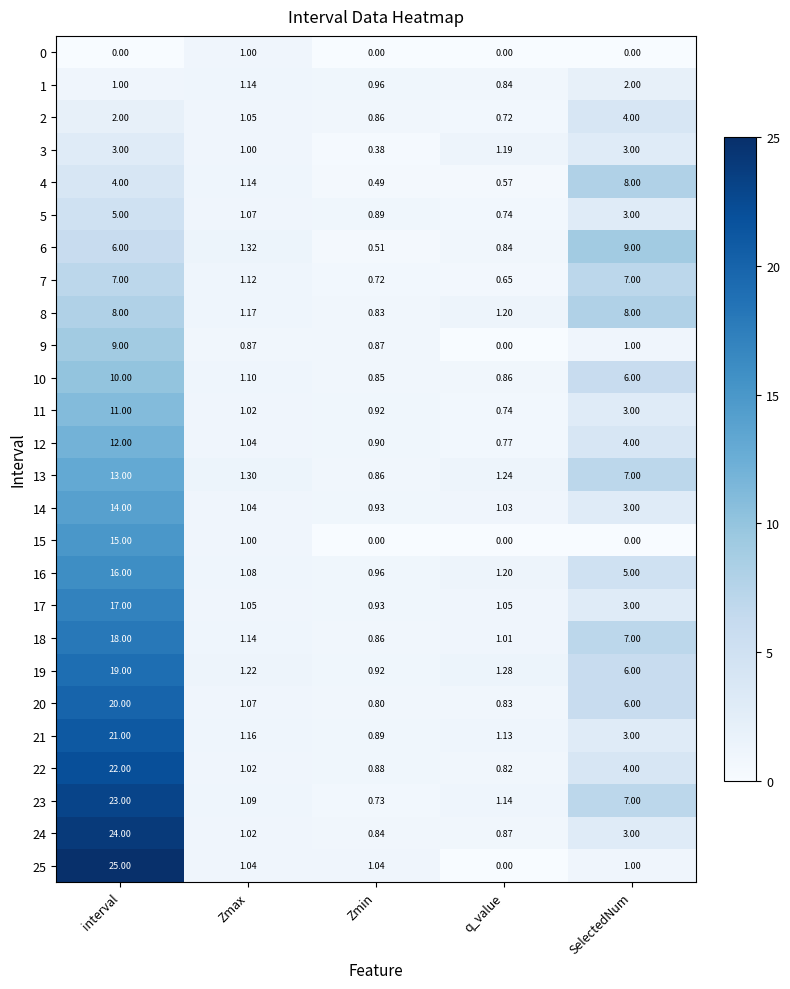

At which label does 5 reach its minimum?

q_value